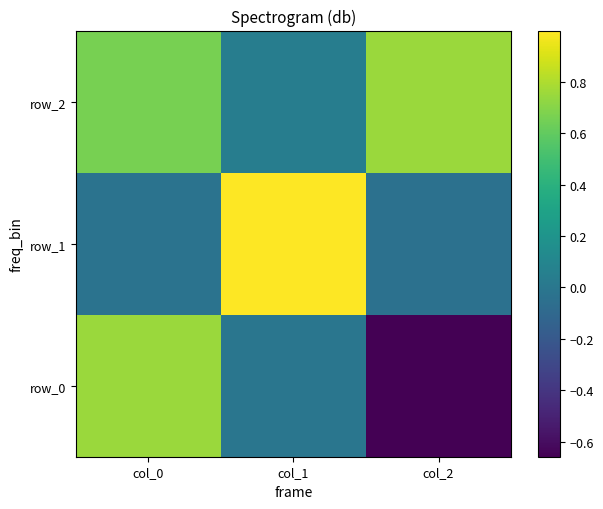

Rank the series at col_2 from lowest to highest value.

row_0, row_1, row_2